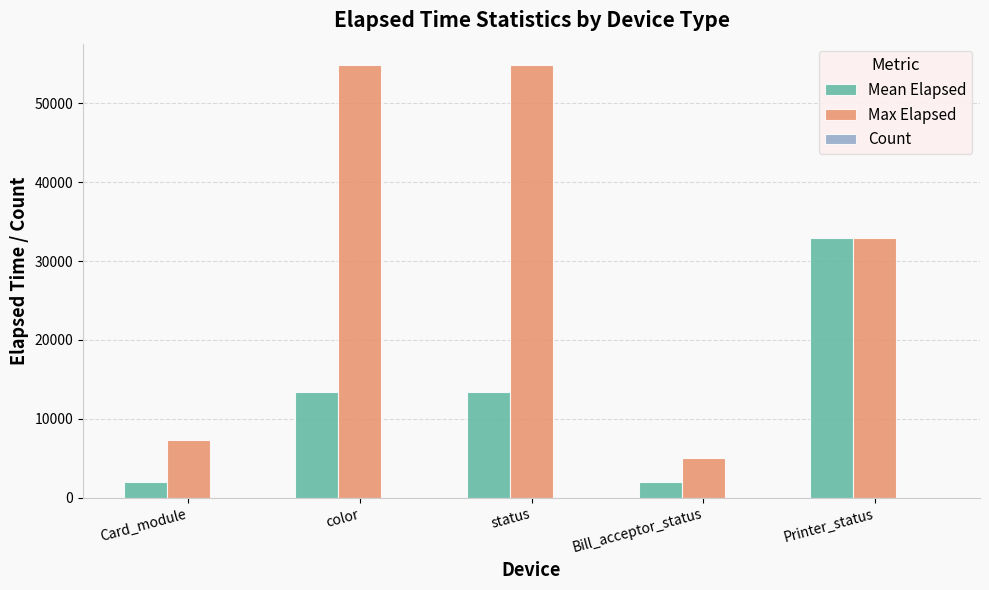

The Max Elapsed series shows 54839.0 at color. True or false?

True